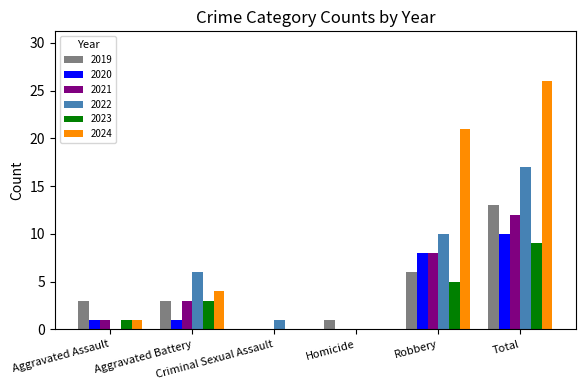

What is the maximum value for 2024?

26